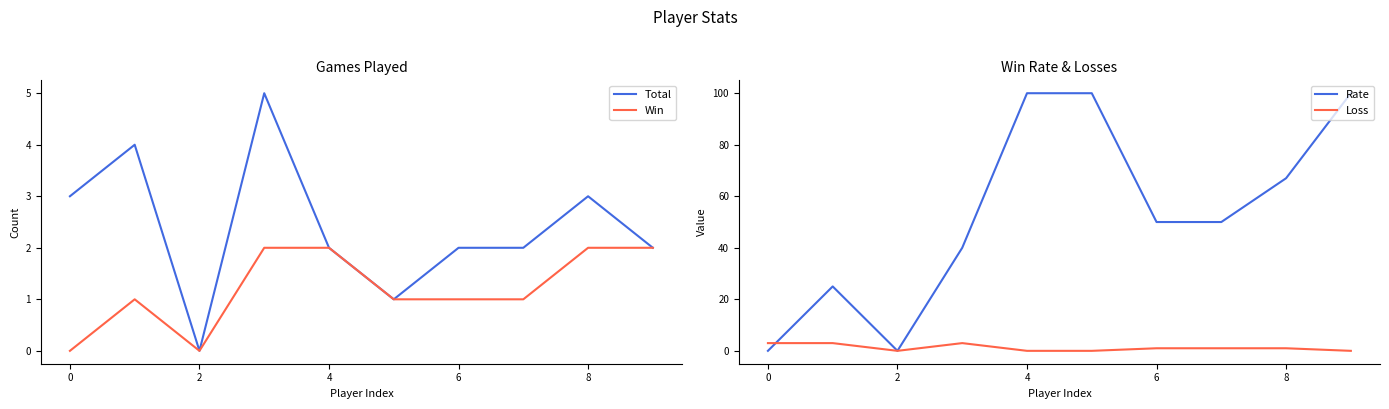

True or false: Rate and Total intersect in this chart.

True